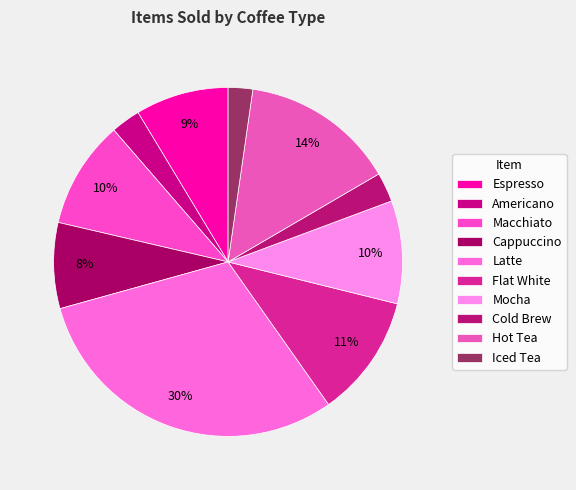

Does any single category account for the majority?

No